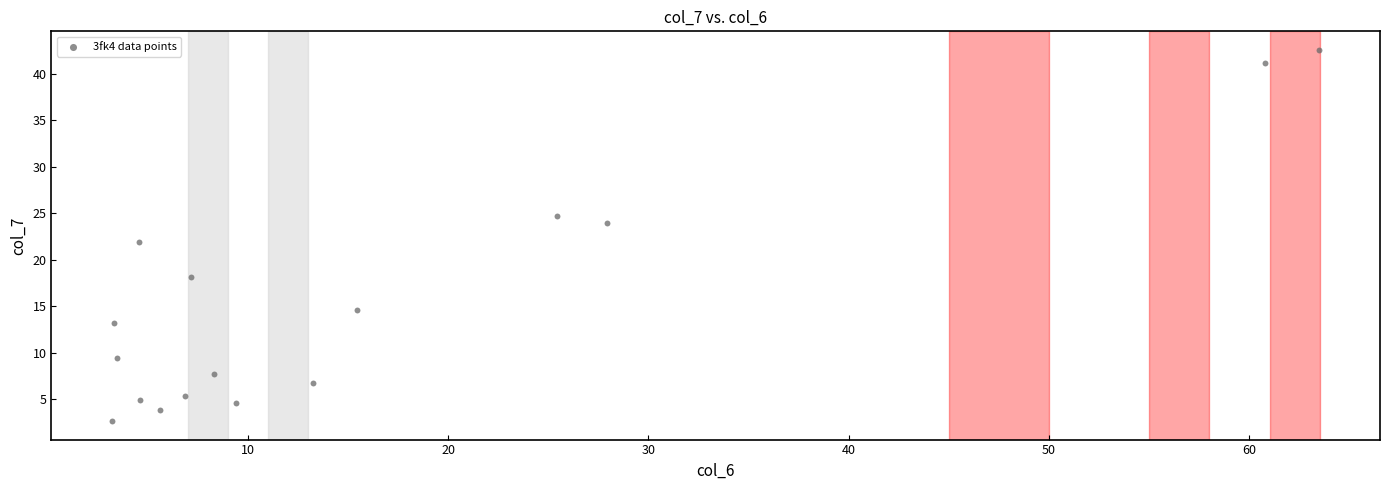

What is the range of Y values (max minus min)?

39.9